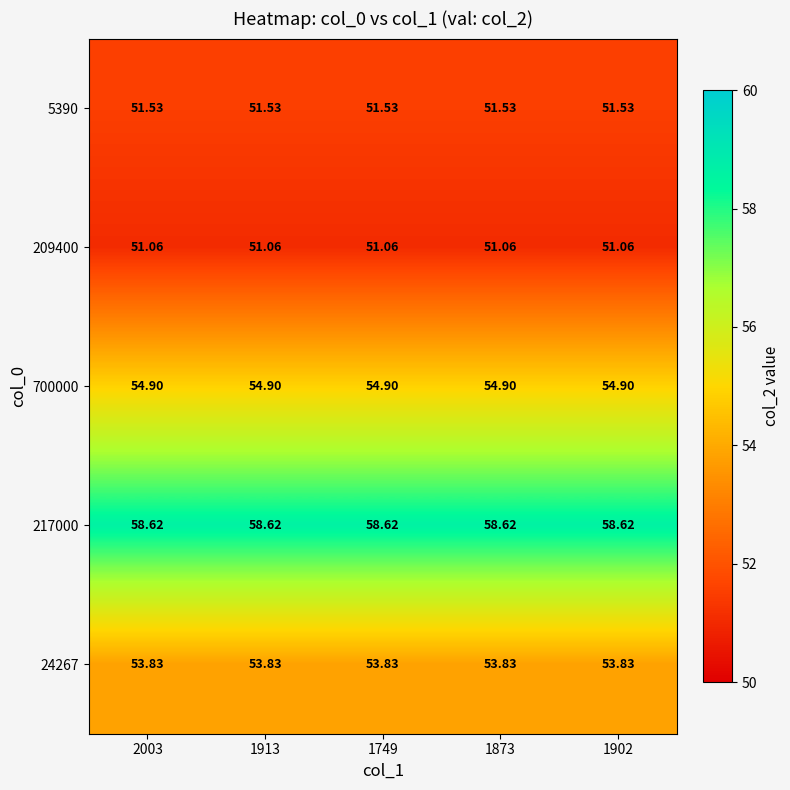

How many categories are shown in the chart?

5